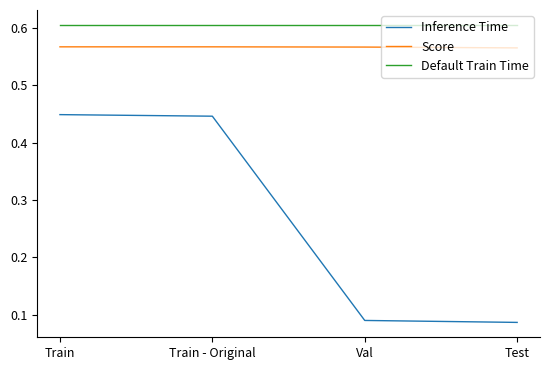

How many Inference Time values are between 0 and 1?

4